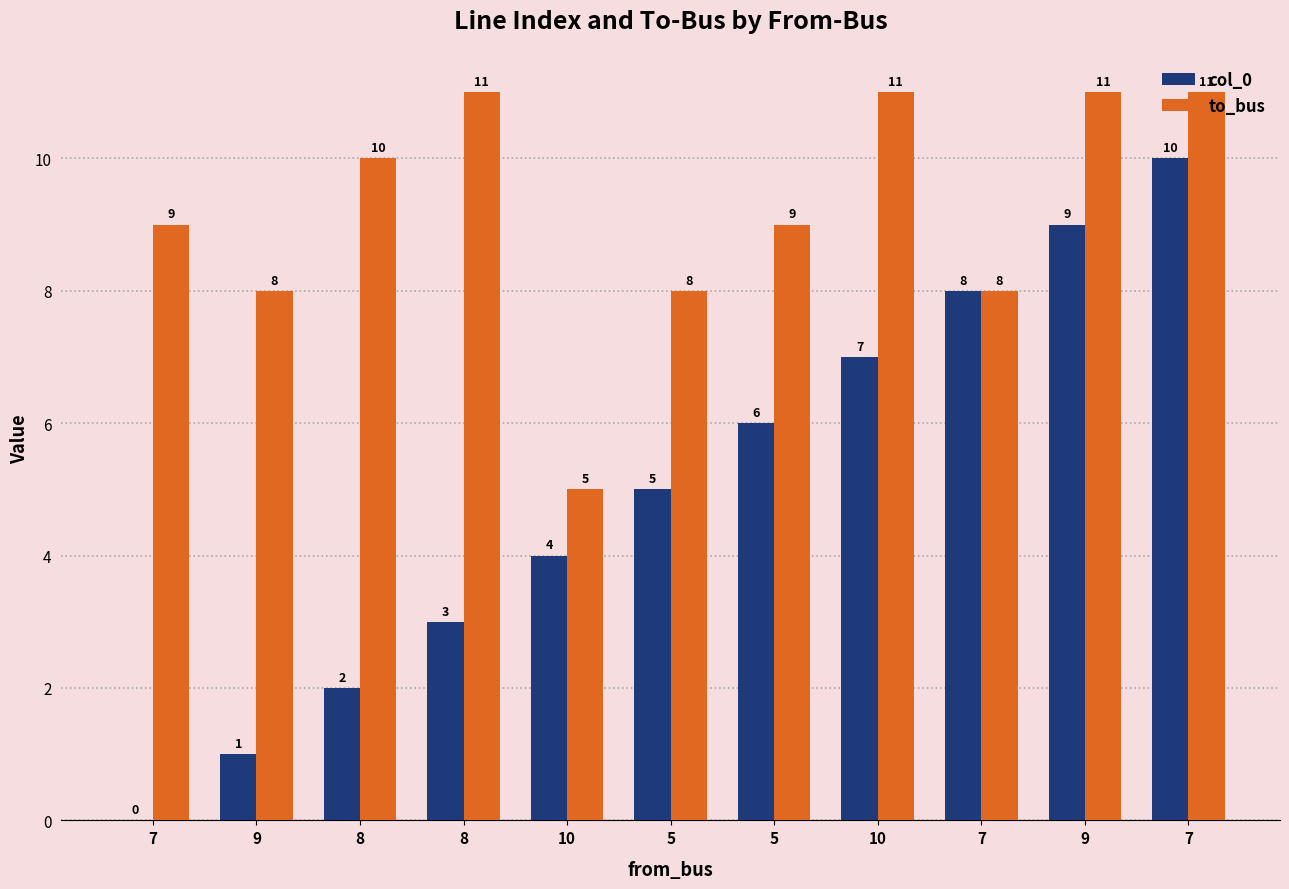

Reading left to right, transcribe all the data shown in this chart.

col_0: 0	1	2	3	4	5	6	7	8	9	10
to_bus: 9	8	10	11	5	8	9	11	8	11	11